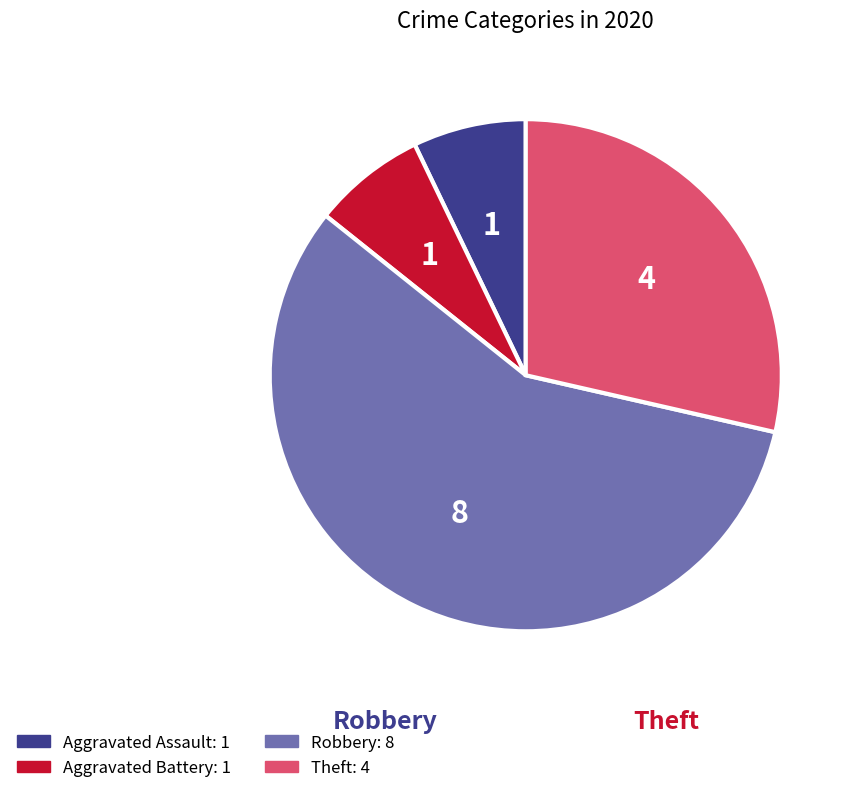

Is there any slice that represents more than half of the pie?

Yes